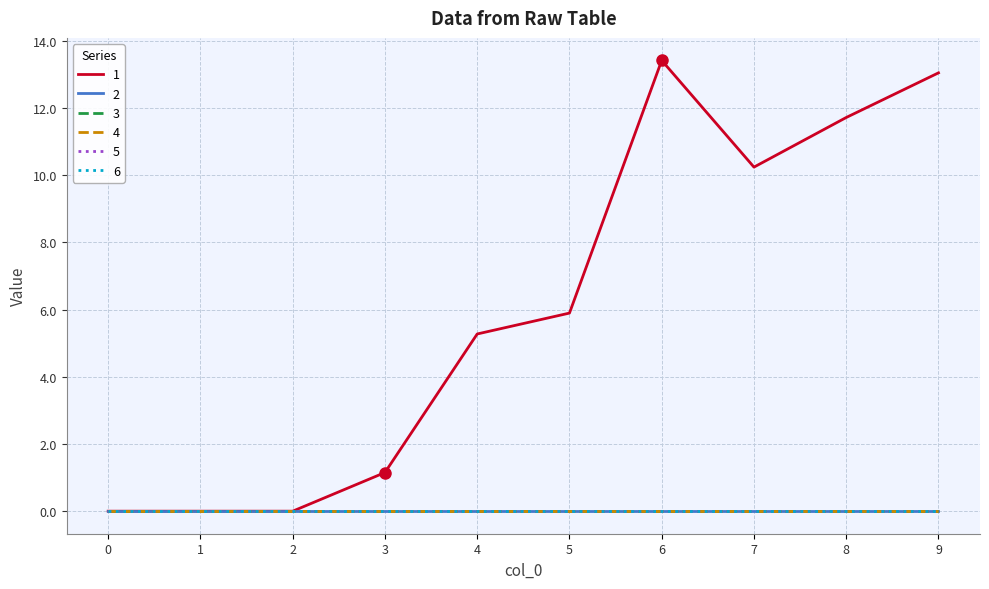

Does the chart display data point markers on the line(s)?

No